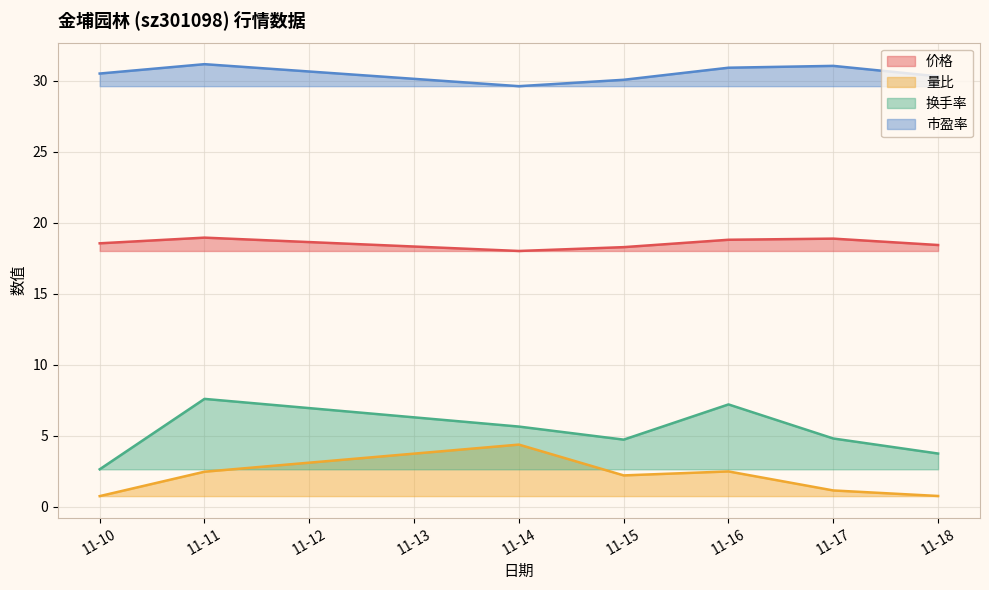

List the series in order of their peak value, lowest first.

量比, 换手率, 价格, 市盈率